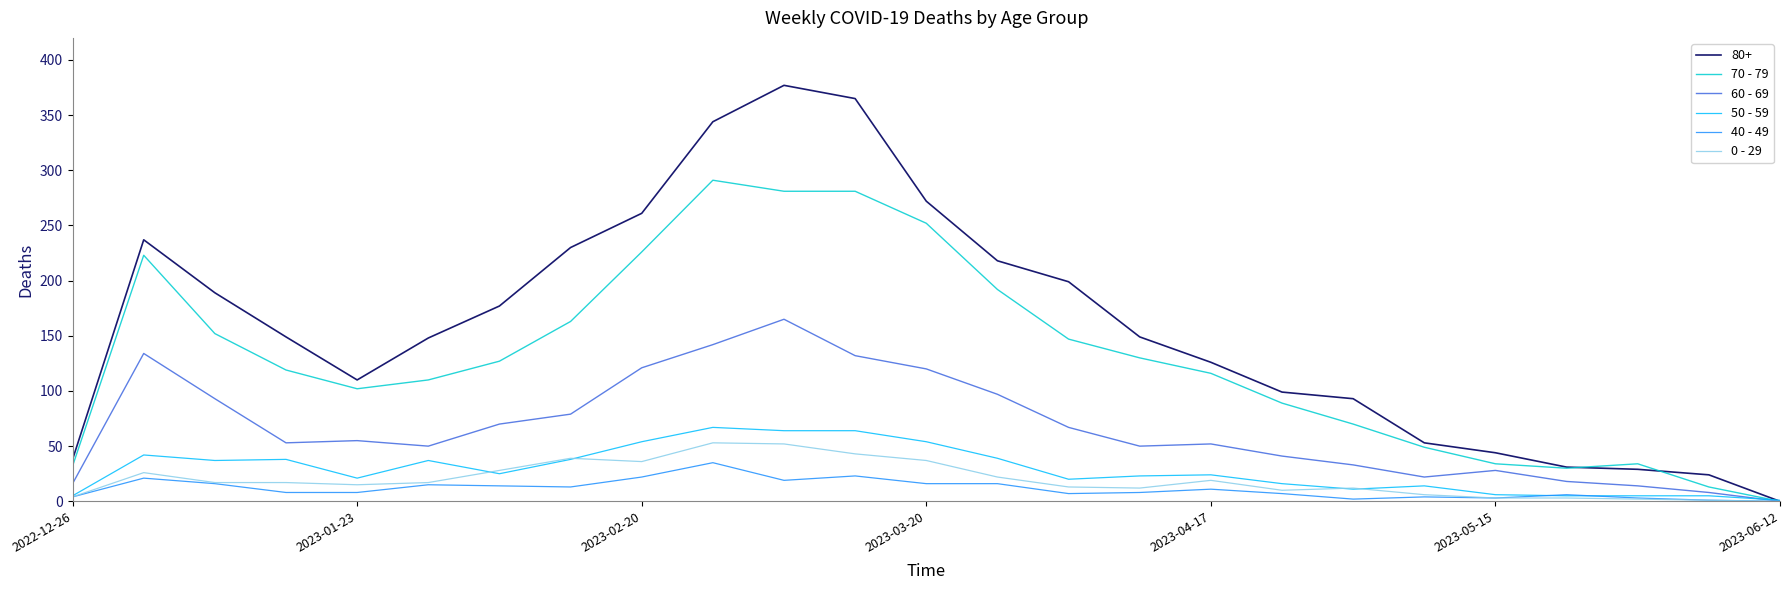

Which series has the largest range (max minus min)?

80+